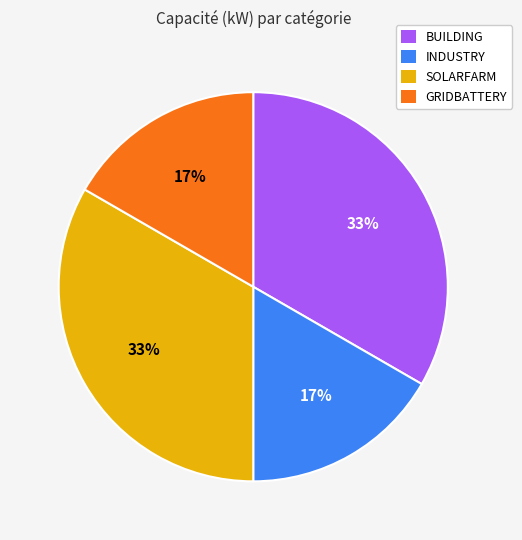

Between INDUSTRY and BUILDING, which is larger?

BUILDING